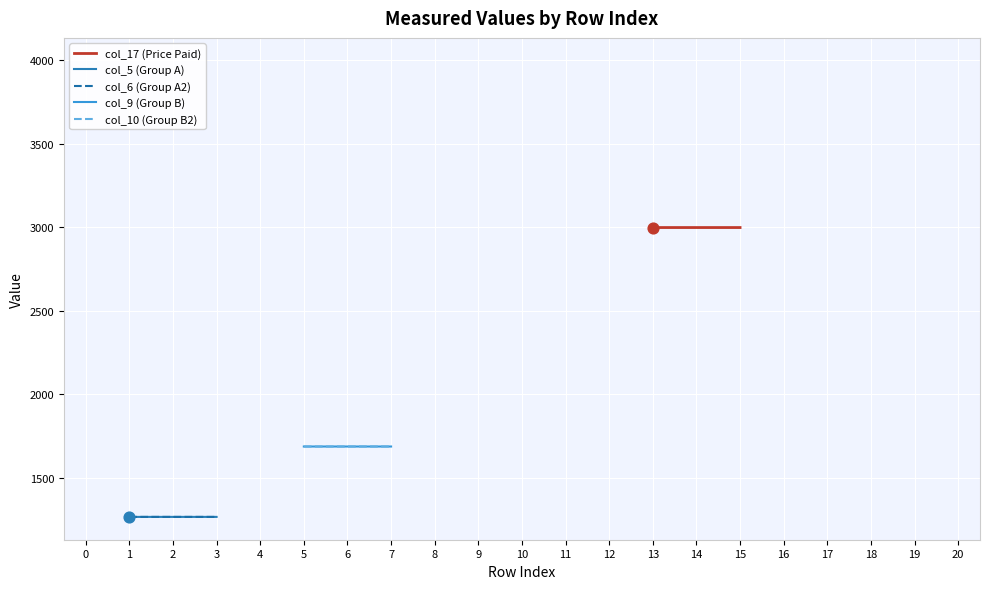

Is the value of col_9 (Group B) at 4 greater than the value of col_10 (Group B2) at 18?

No